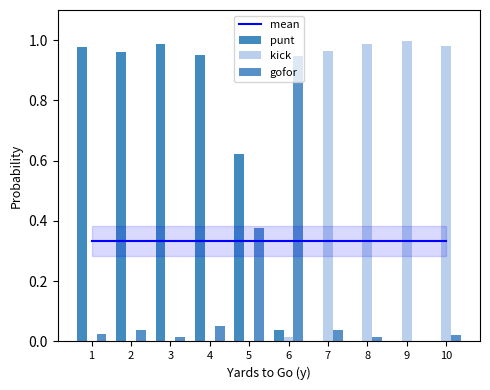

Reading right to left, transcribe all the data shown in this chart.

mean: 10=0.3	9=0.3	8=0.3	7=0.3	6=0.3	5=0.3	4=0.3	3=0.3	2=0.3	1=0.3
punt: 10=0.0	9=0.0	8=0.0	7=0.0	6=0.0	5=0.6	4=0.9	3=1.0	2=1.0	1=1.0
kick: 10=1.0	9=1.0	8=1.0	7=1.0	6=0.0	5=0.0	4=0.0	3=0.0	2=0.0	1=0.0
gofor: 10=0.0	9=0.0	8=0.0	7=0.0	6=0.9	5=0.4	4=0.1	3=0.0	2=0.0	1=0.0